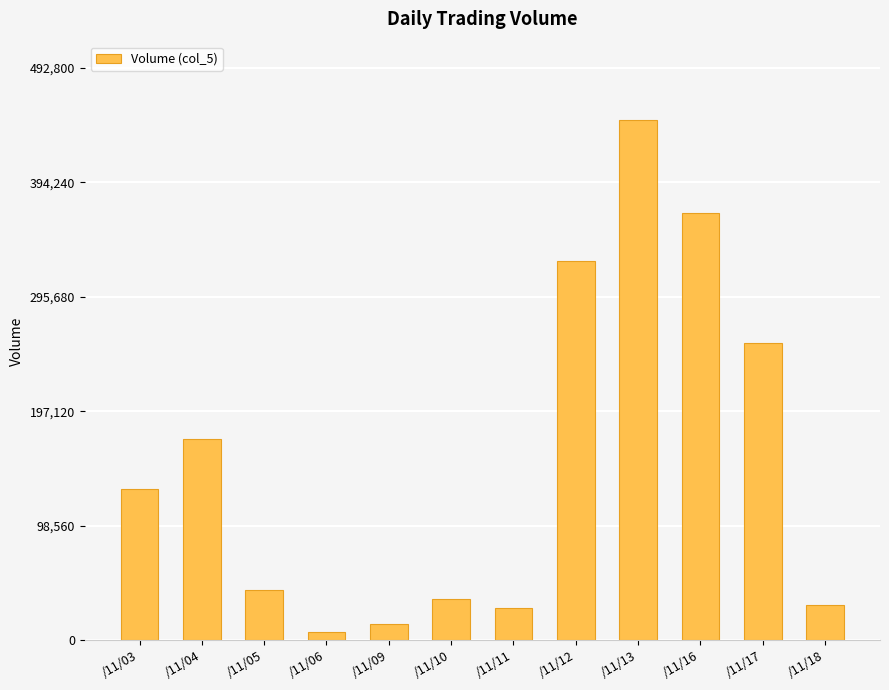

What is the change in value from /11/09 to /11/11?

+14000